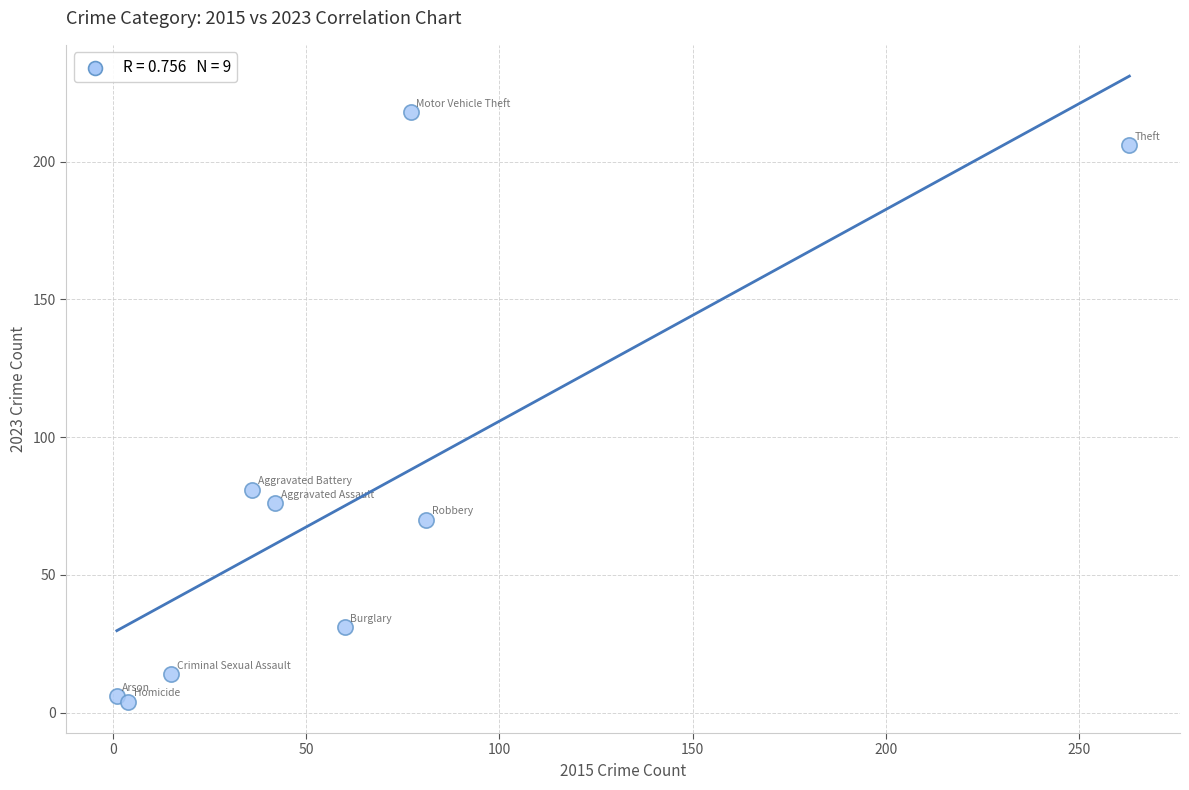

What is the range of Y values (max minus min)?

214